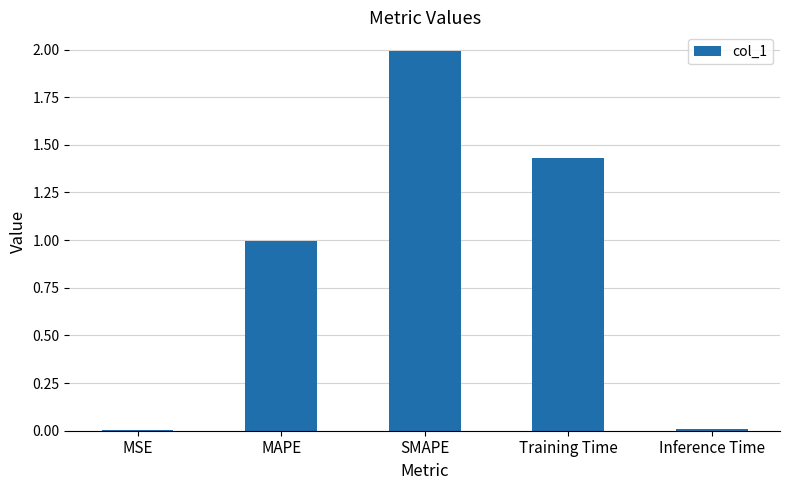

What is the ratio of the value at MAPE to the value at SMAPE?

0.5